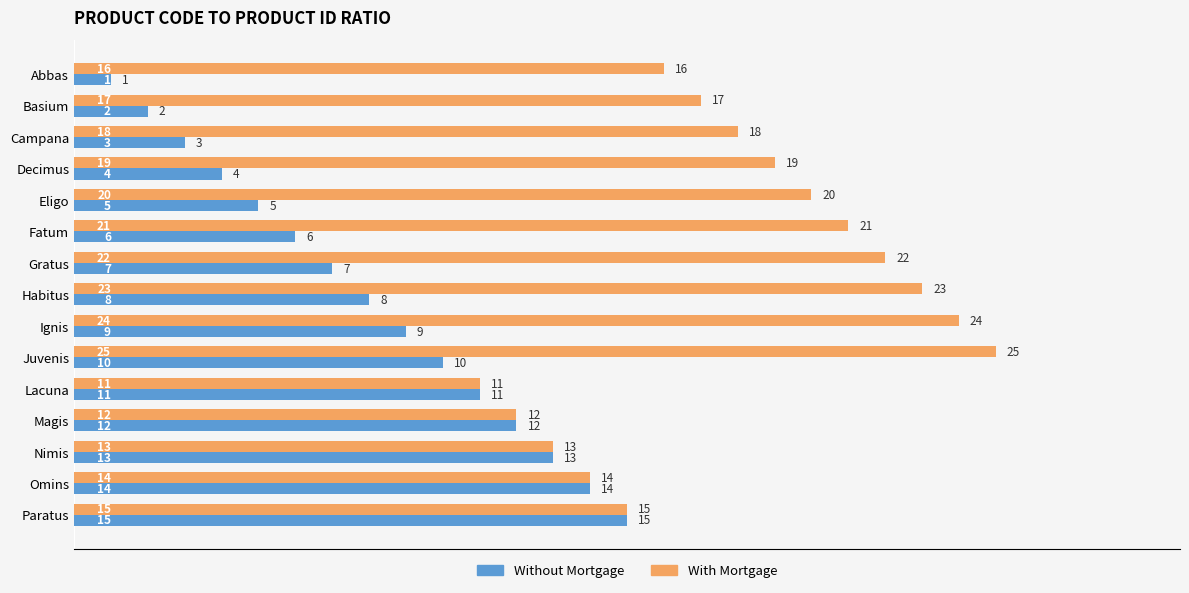

At which label is With Mortgage closest to 18?

Campana